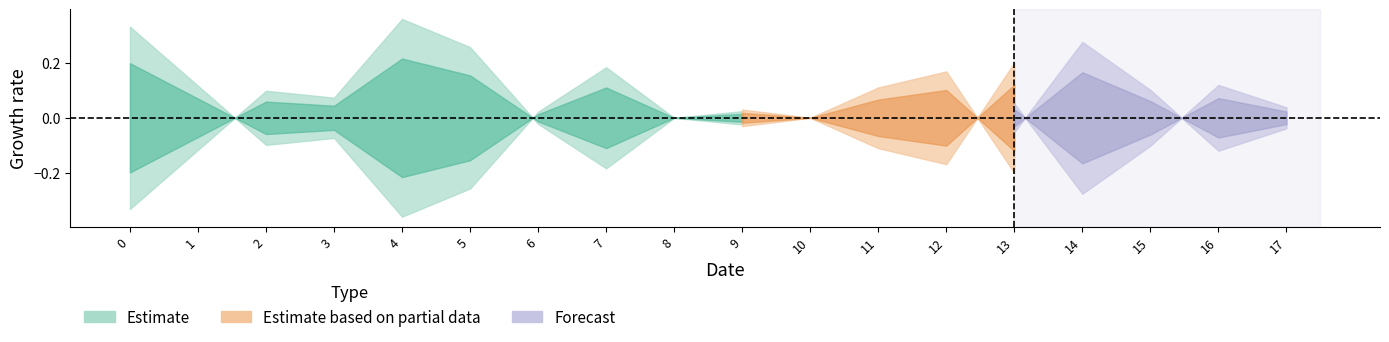

The value of col_0 at 7 is 0.0. True or false?

False